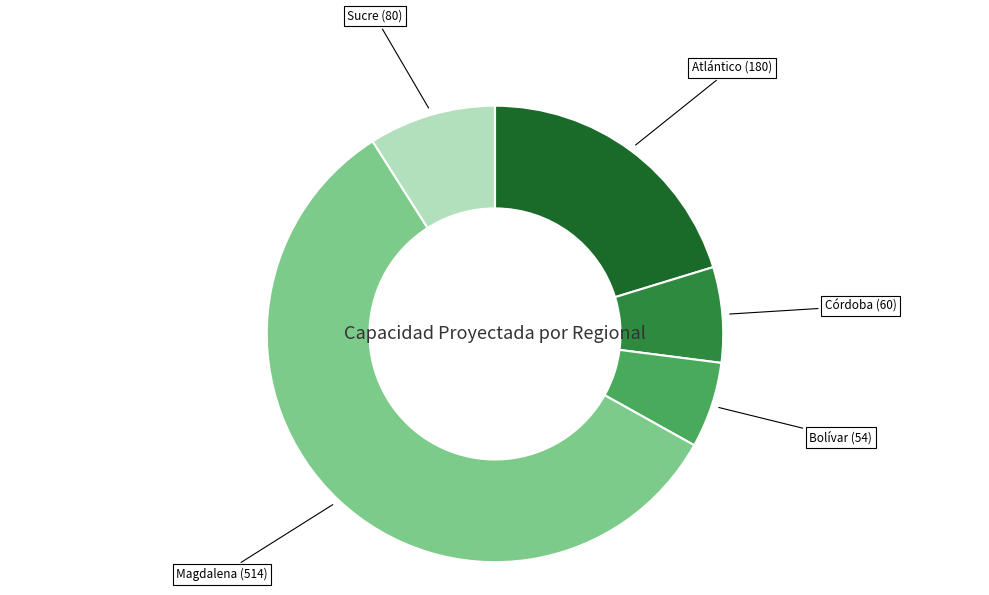

Does any single category account for the majority?

Yes